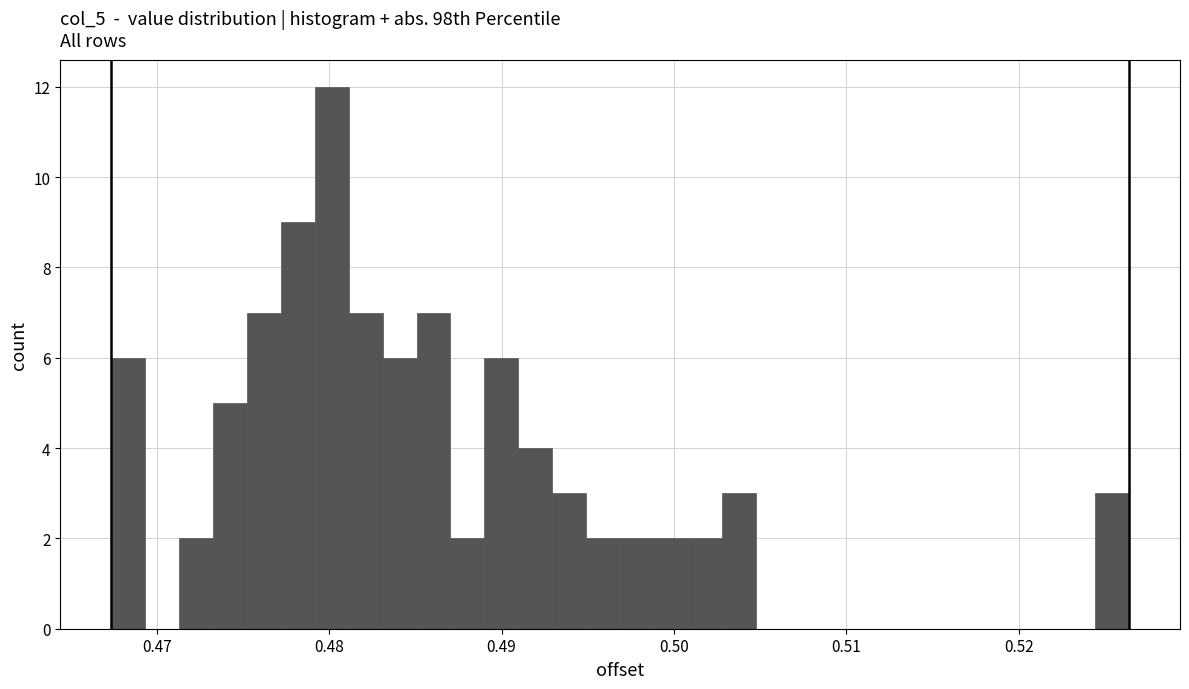

Around what value on the x-axis is the tallest bar? Give the approximate position of its centre, as read against the axis.

0.480